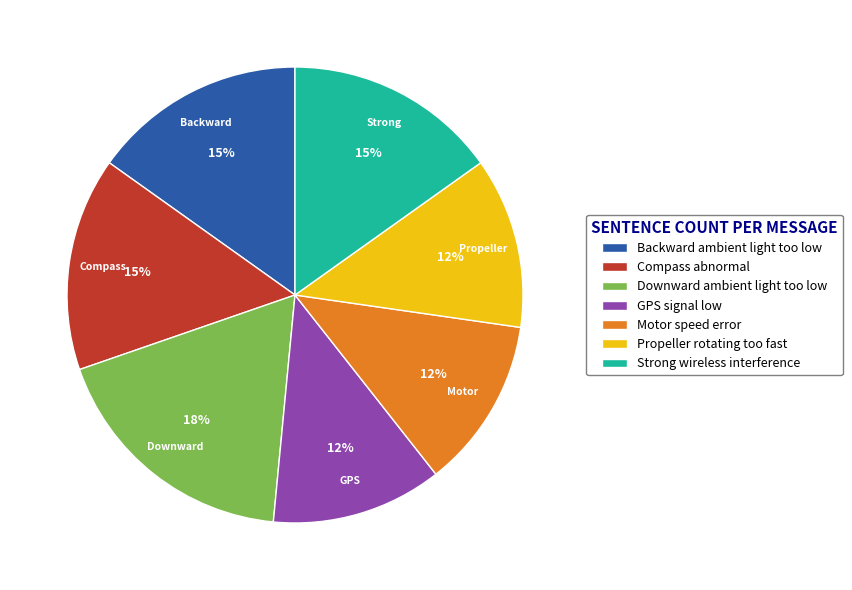

To the nearest percent, what is the difference between the largest and smallest slice percentages?

6%